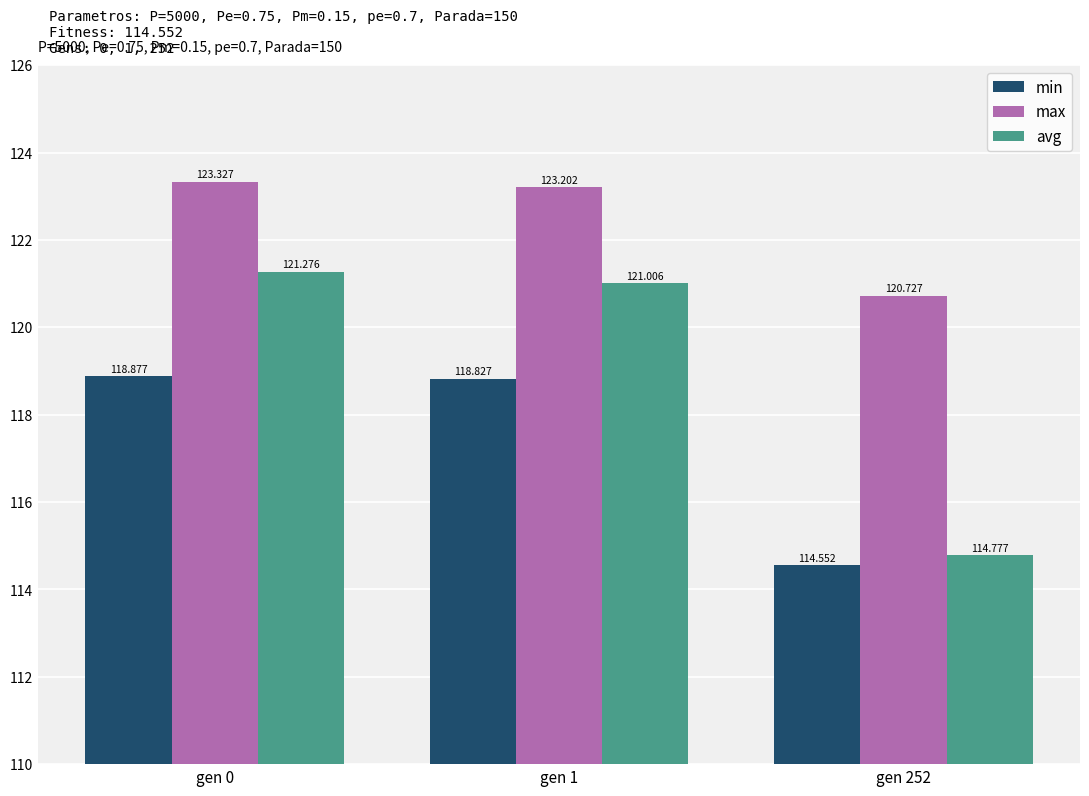

At which label is min closest to 116?

gen 252